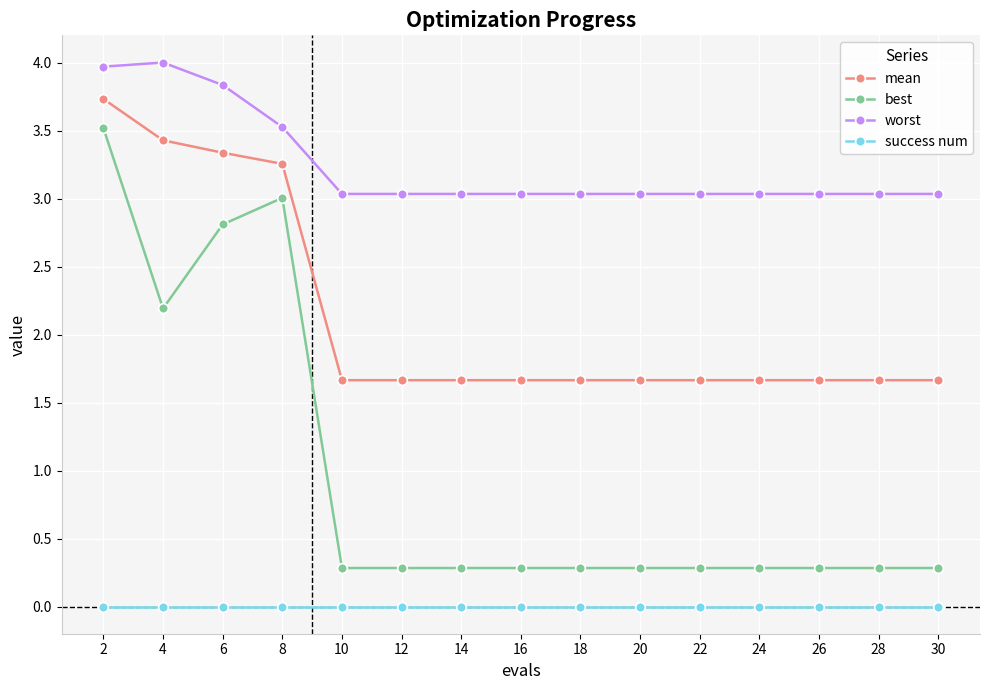

What is the difference between the highest and lowest values at 6?

3.8